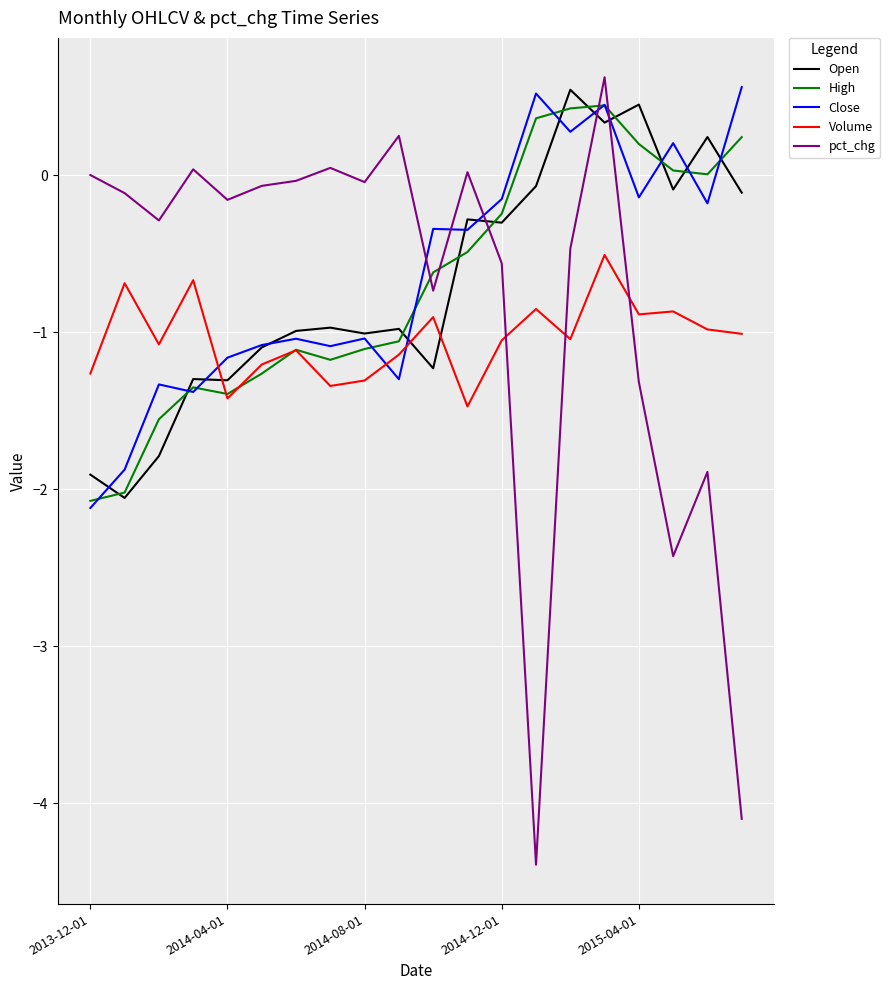

True or false: Close has more than 1 interior local peaks.

True